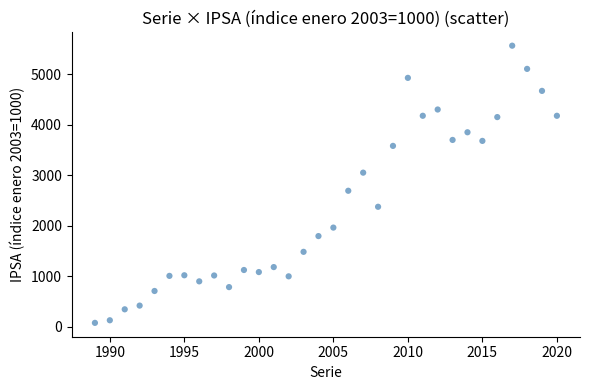

What is the range of Y values (max minus min)?

5485.5